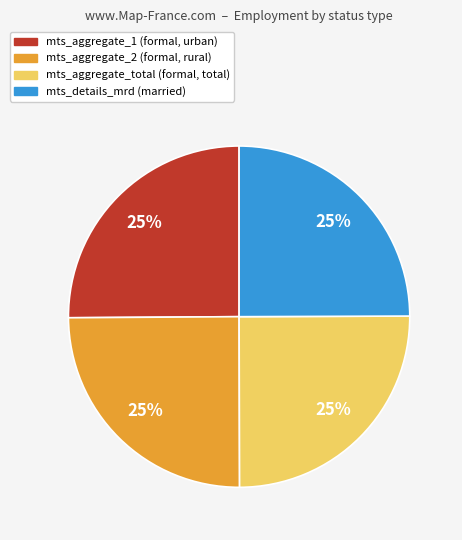

Approximately how many times larger is the value at mts_details_mrd (married) compared to mts_aggregate_1 (formal, urban)?

1.0